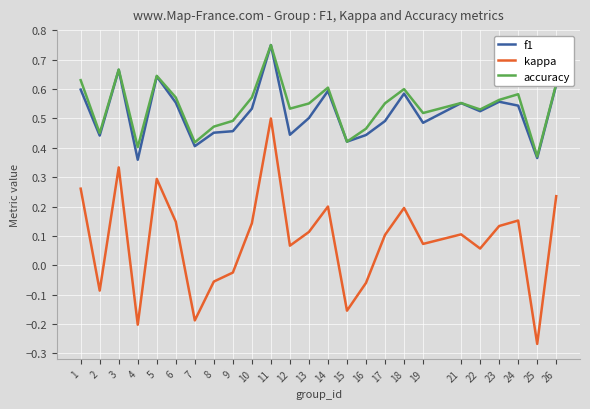

Is this an area chart (filled region under the line)?

No